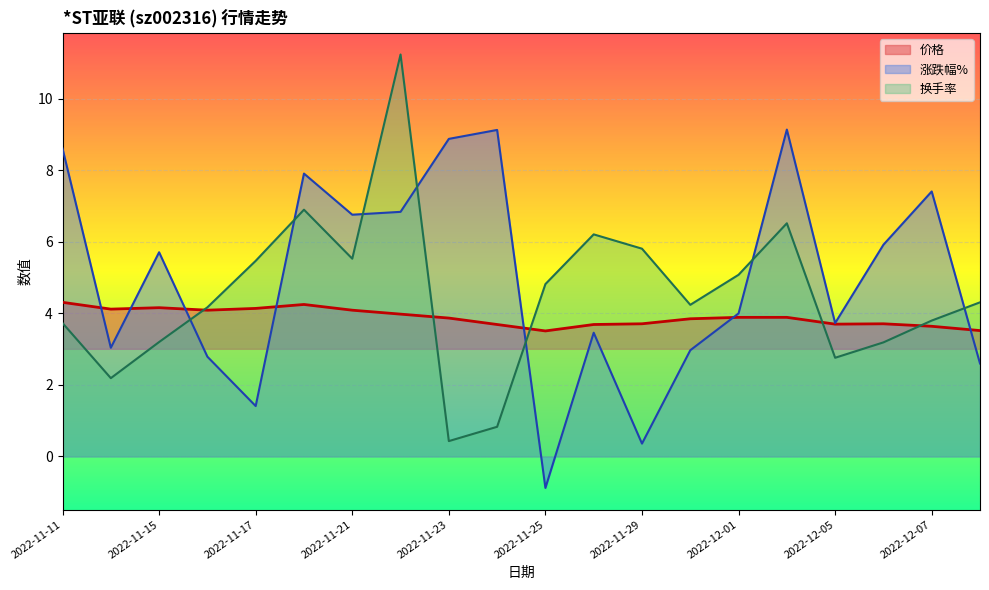

What is the label of the 9th point from the right?

2022-11-28